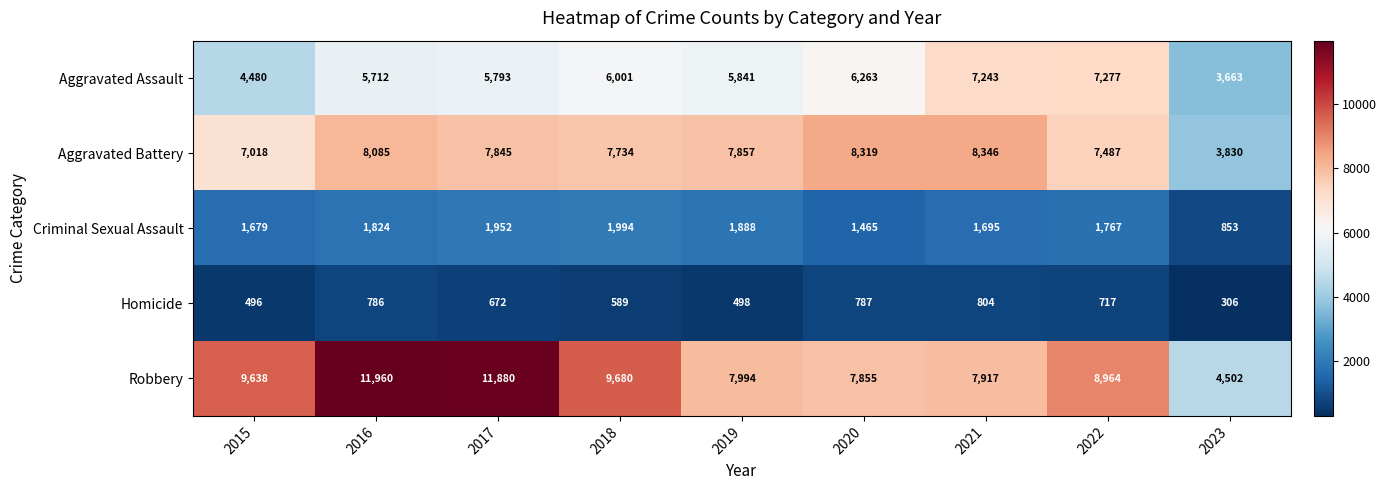

Which series has the largest total across all categories?

Robbery